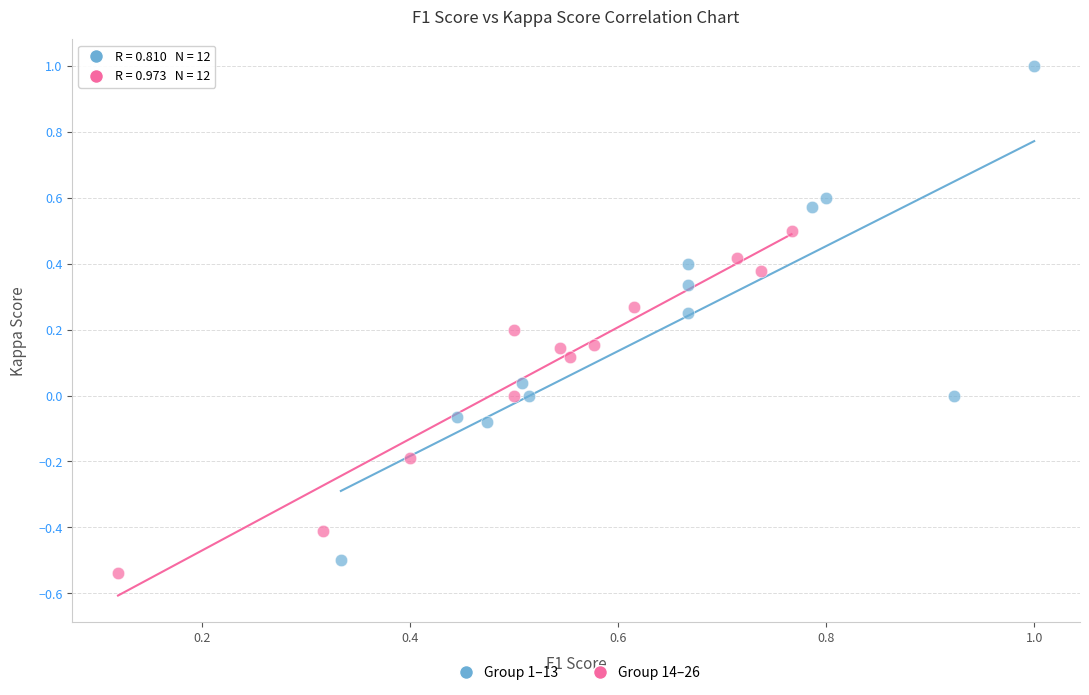

Which series has the largest Y range (max minus min)?

Group 1–13